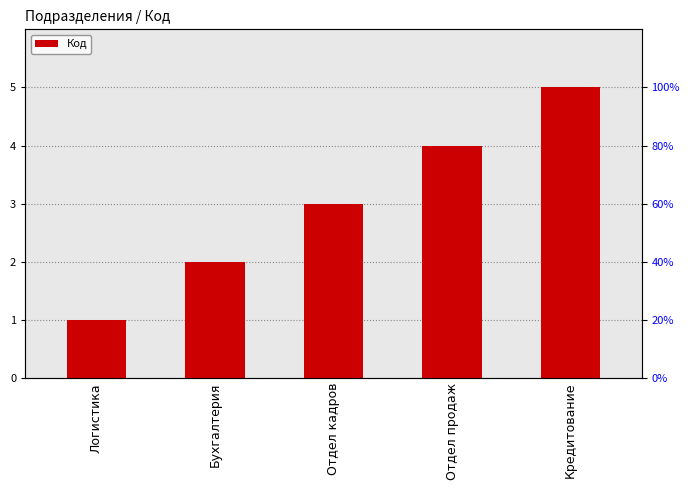

The chart shows a value of 1 at Логистика. True or false?

True